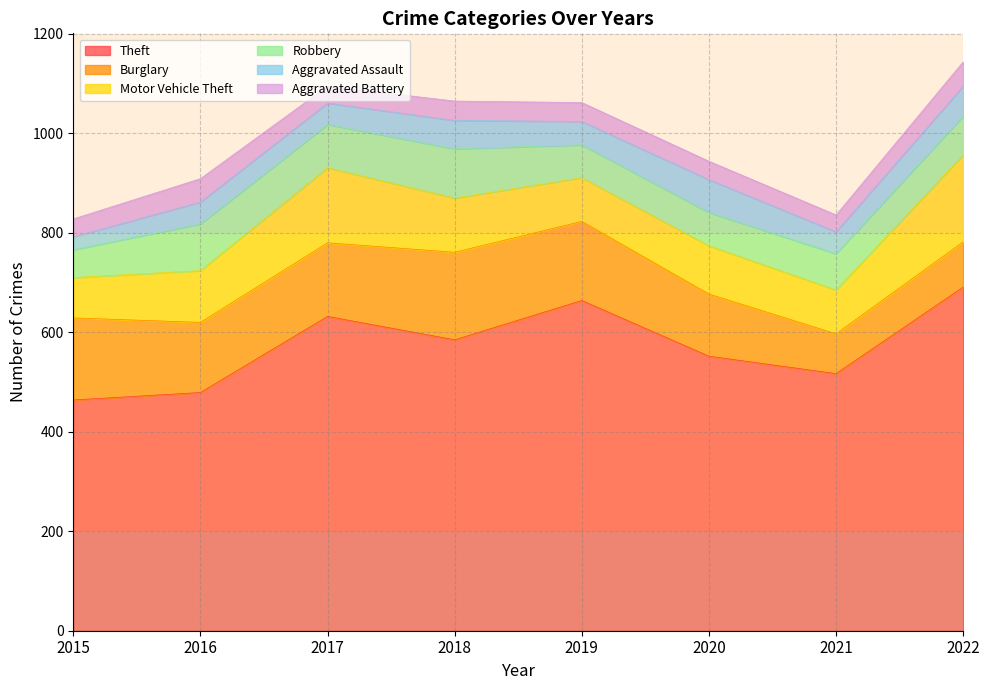

What value does the Aggravated Battery series have at 2022, to the nearest 10?

50